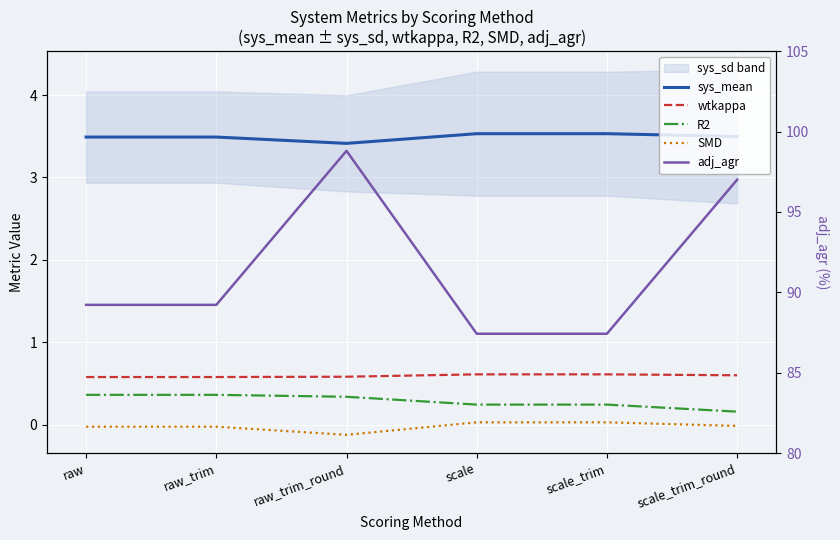

Count the SMD values in the range 0 to 1.

2